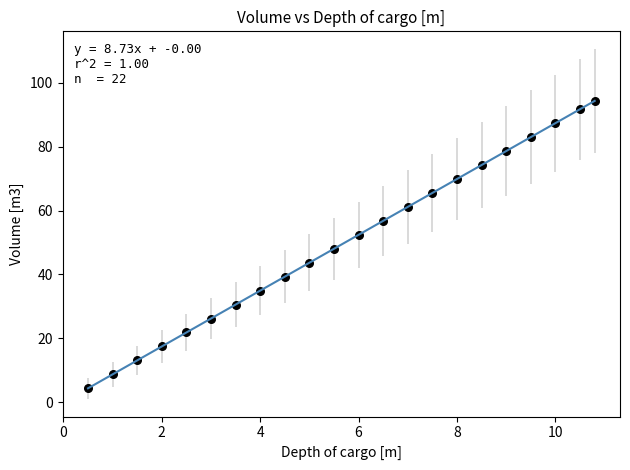

What is the range of Y values (max minus min)?

90.0